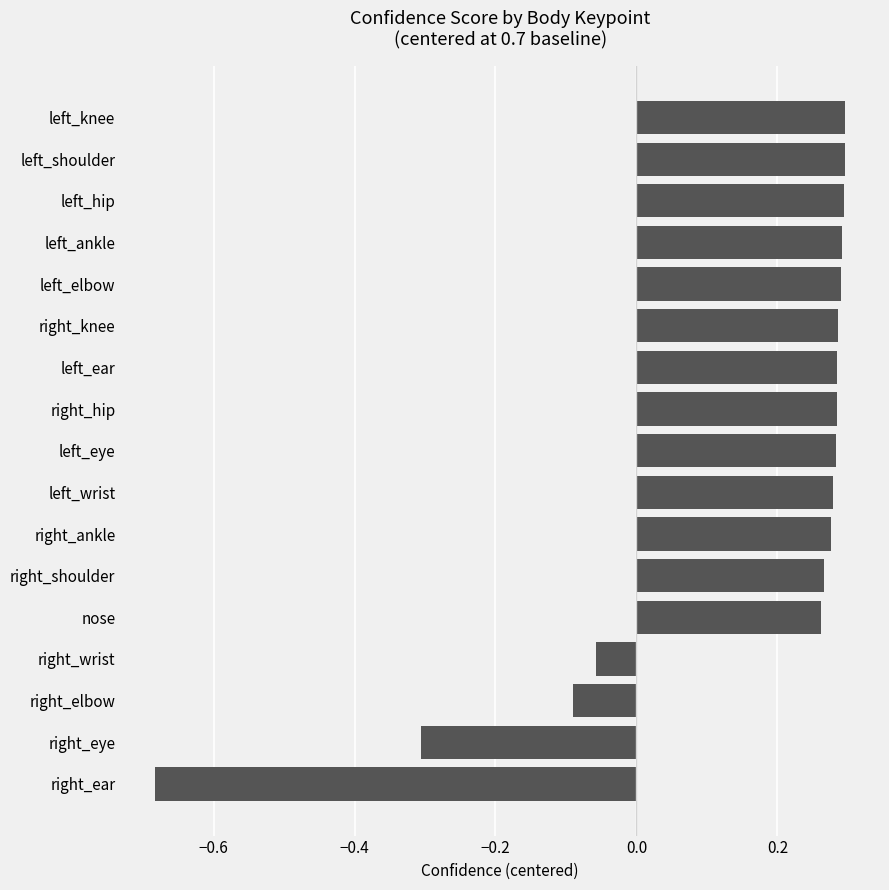

Which category has the lowest value across all series?

right_ear